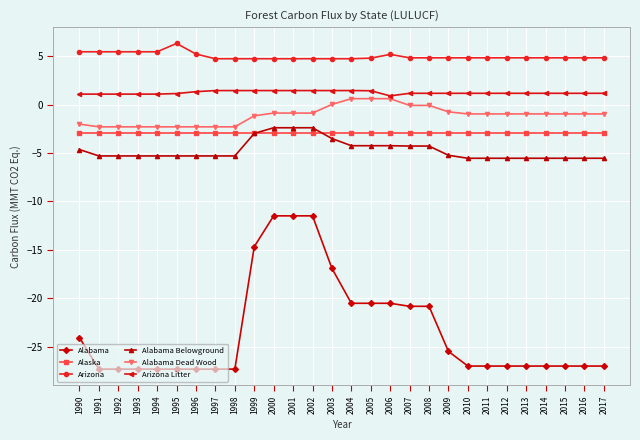

Which label corresponds to the largest value in the chart?

1995